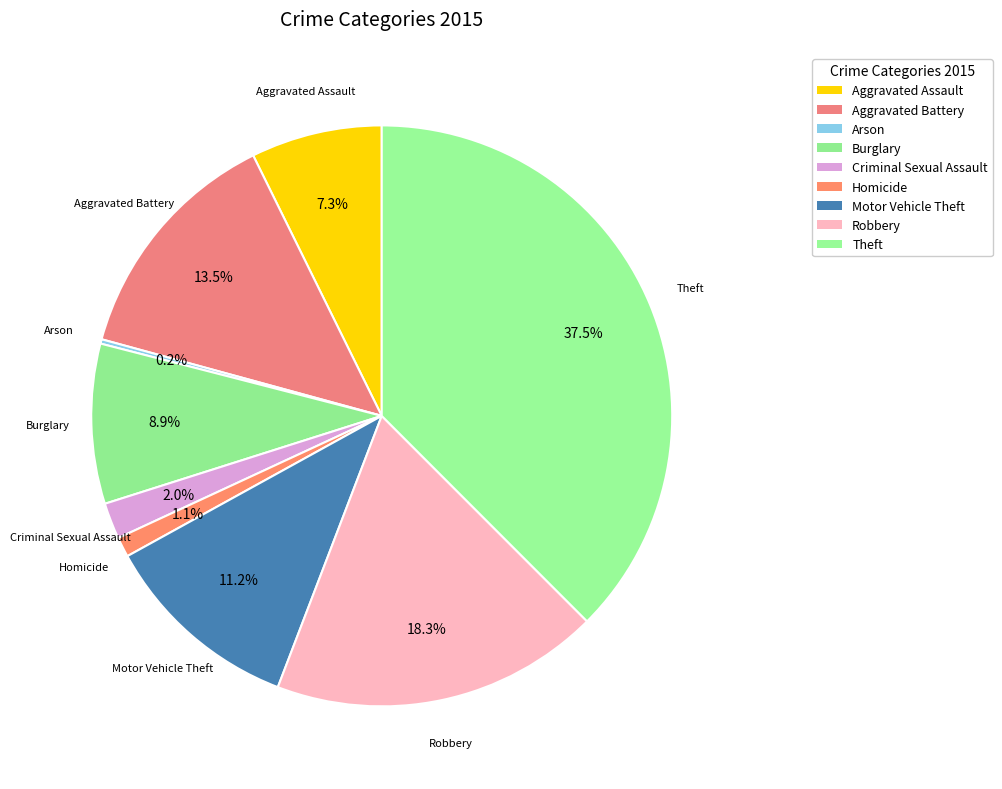

Between Aggravated Assault and Burglary, which is larger?

Burglary